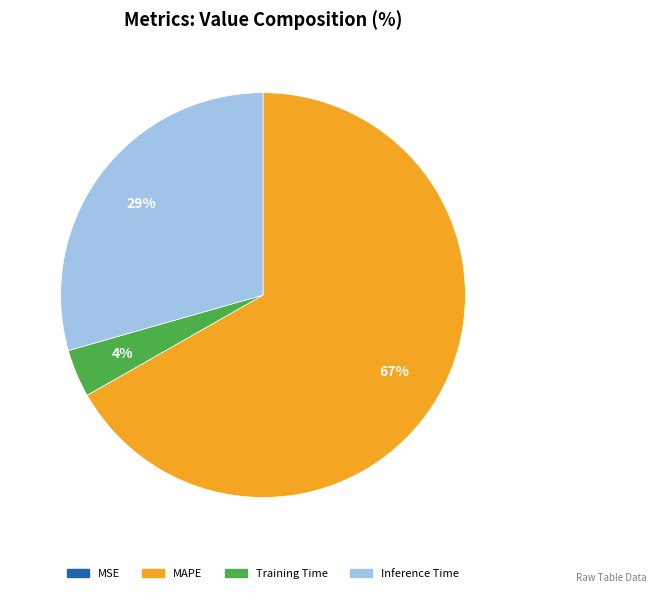

Which slice represents more than half of the pie?

MAPE